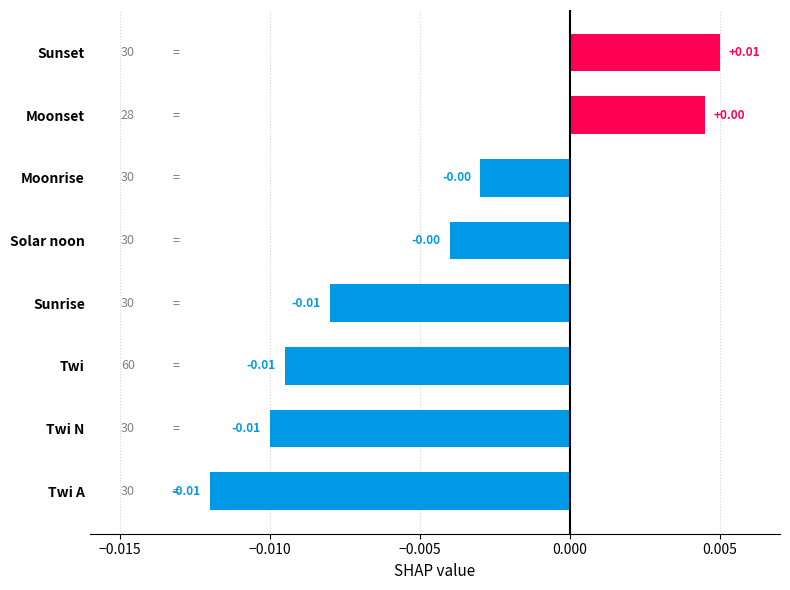

Which has a higher value, Sunset or Twi A?

Sunset